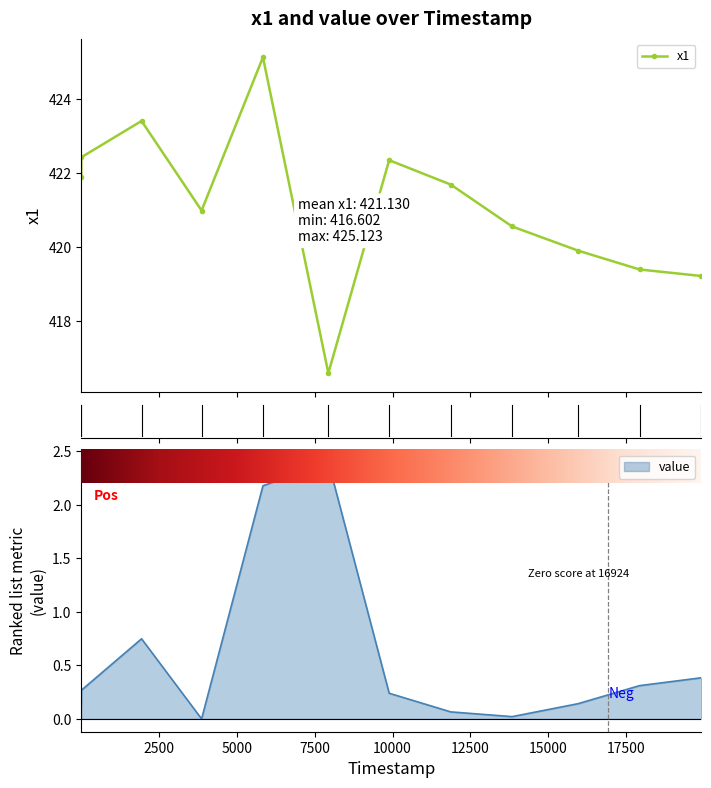

What is the difference between the maximum and minimum values?

8.5